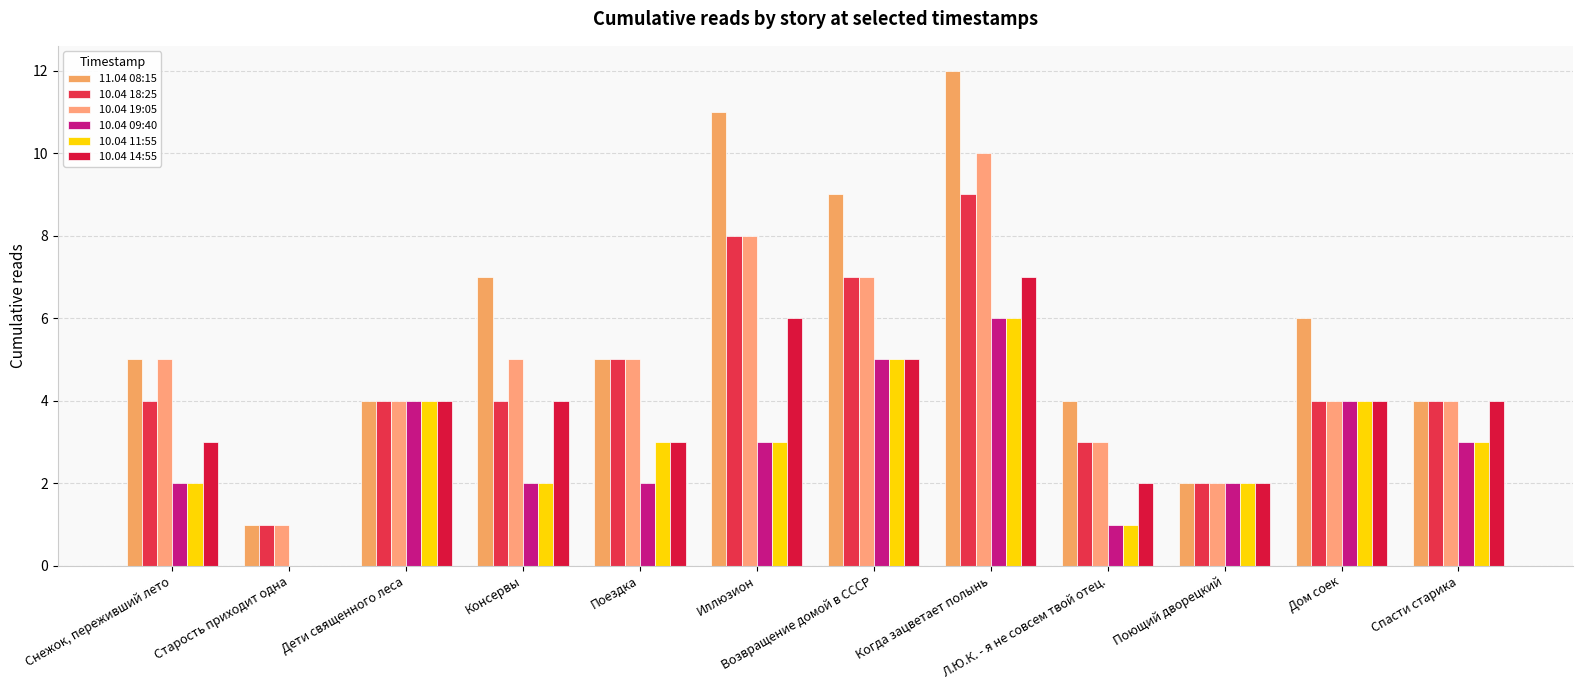

Which series has the largest range (max minus min)?

11.04 08:15